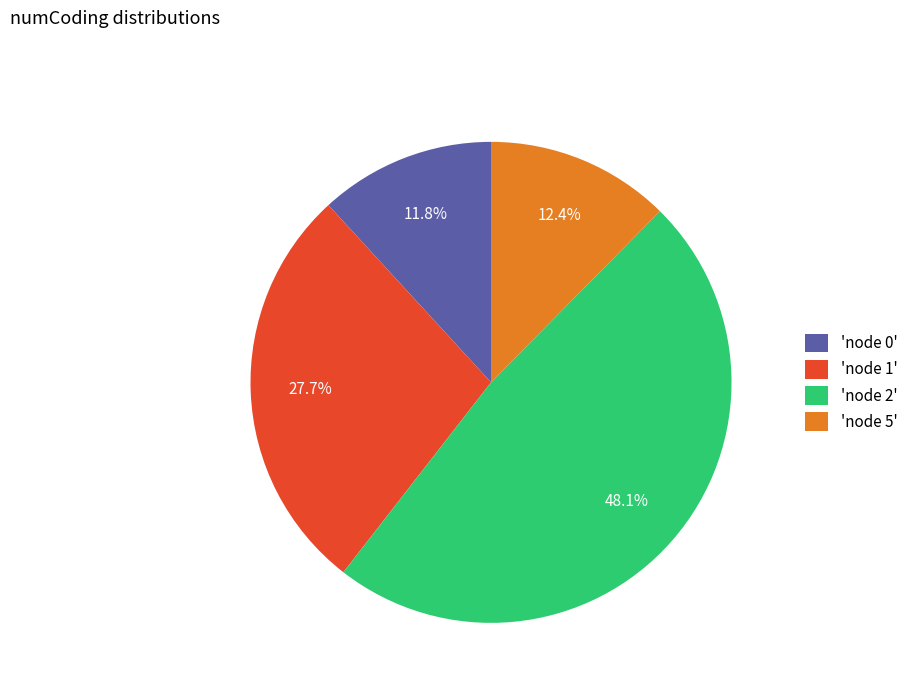

What portion of the pie excludes 'node 1'?

72.3%